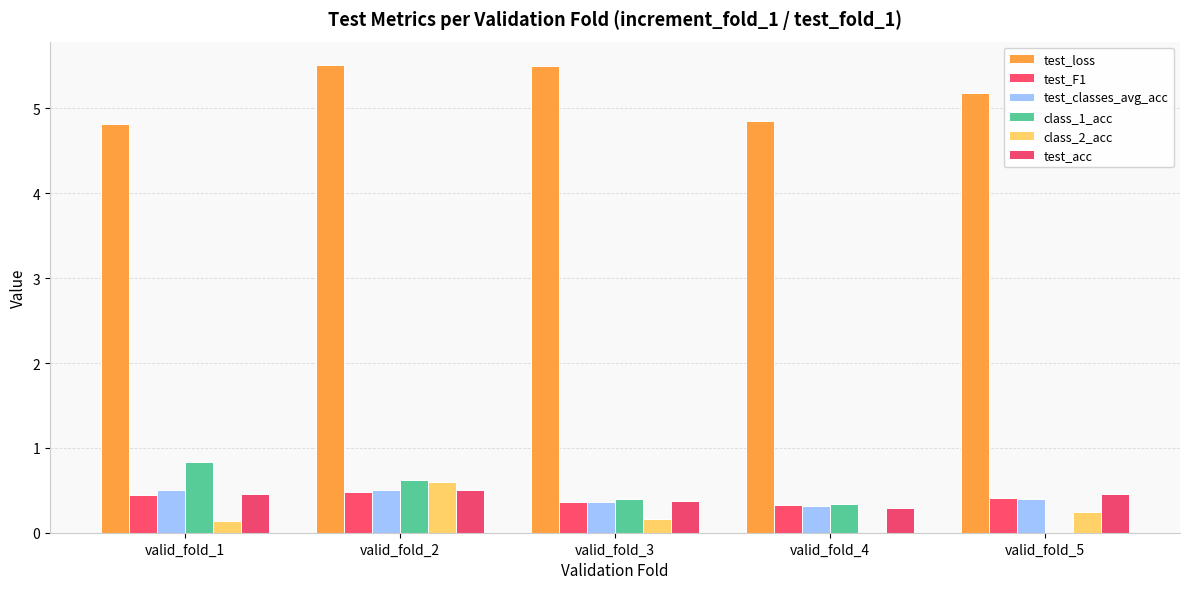

What is the spread (max minus min) of values at valid_fold_4?

4.9